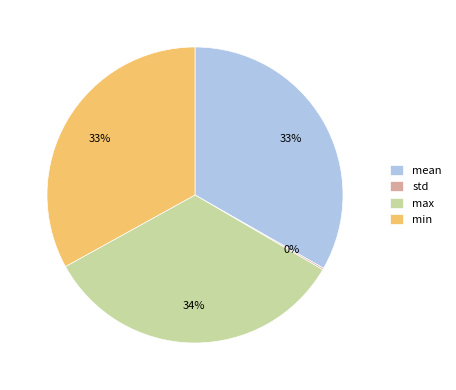

True or false: mean accounts for 33% of the total.

True